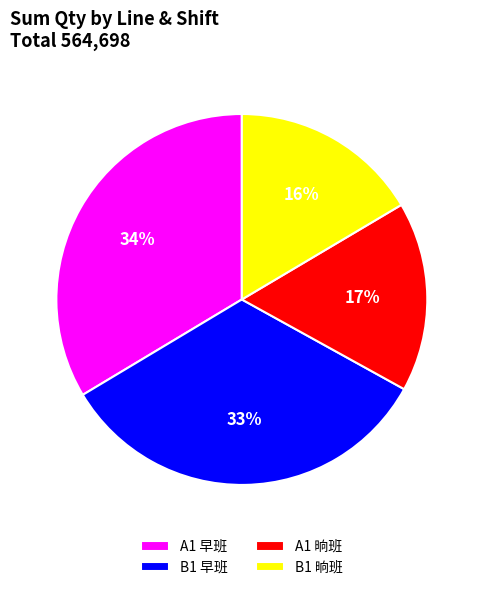

Is there a majority slice in this chart?

No